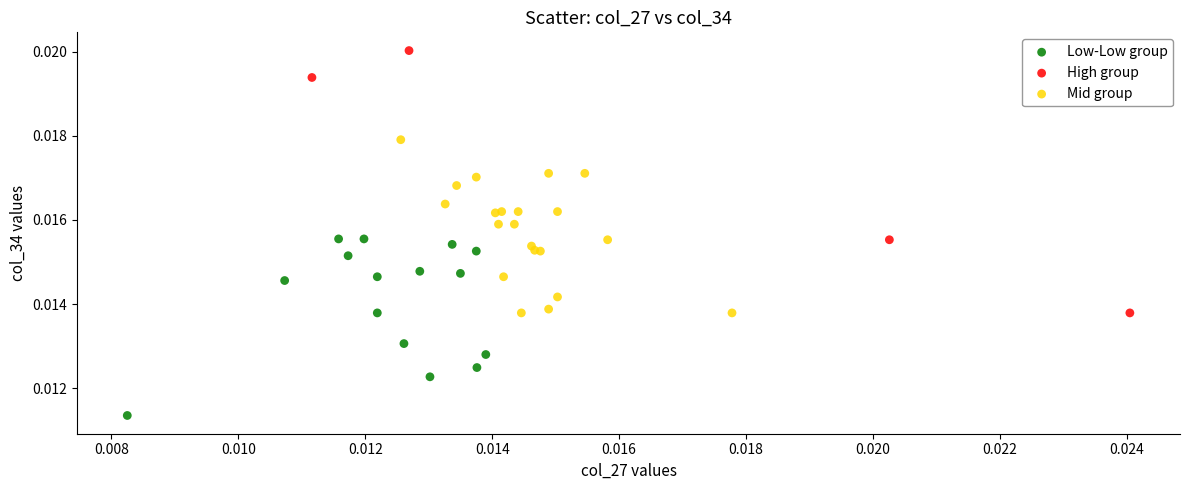

Which series has the largest Y range (max minus min)?

High group